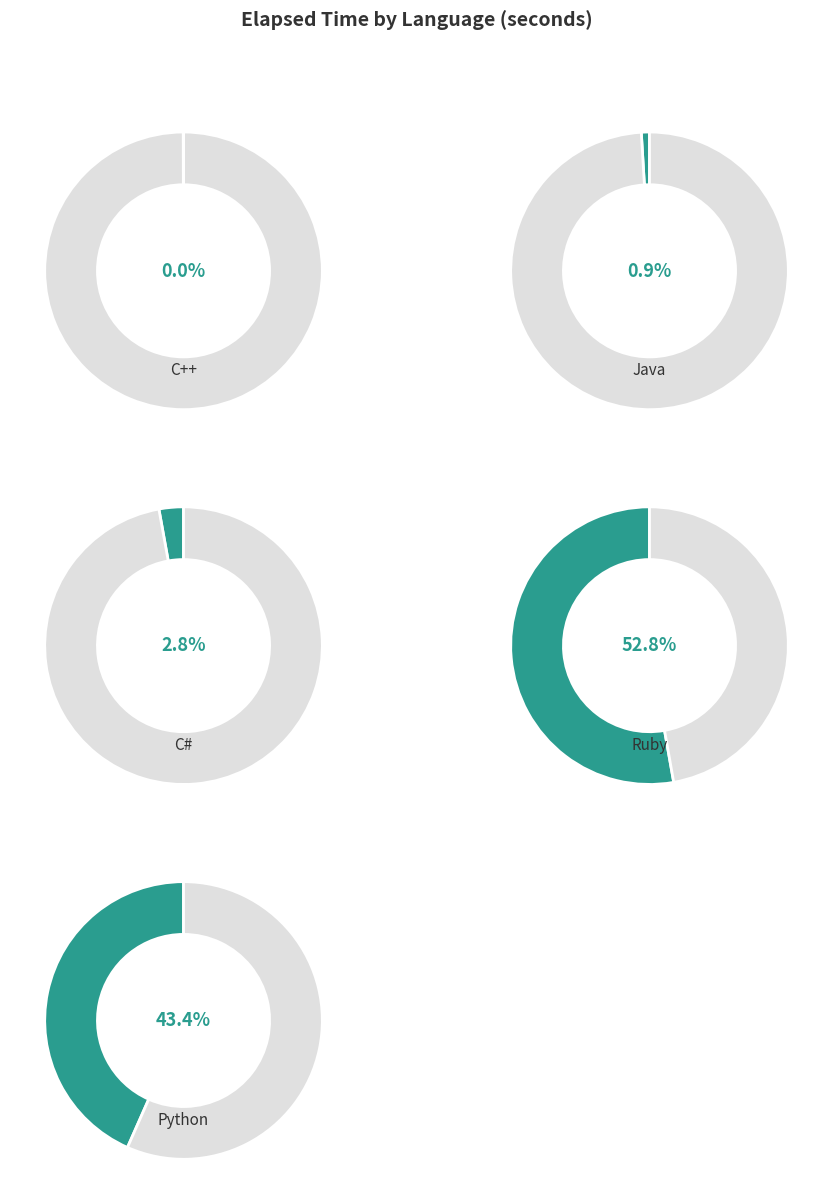

What percentage is NOT represented by Ruby?

47.2%